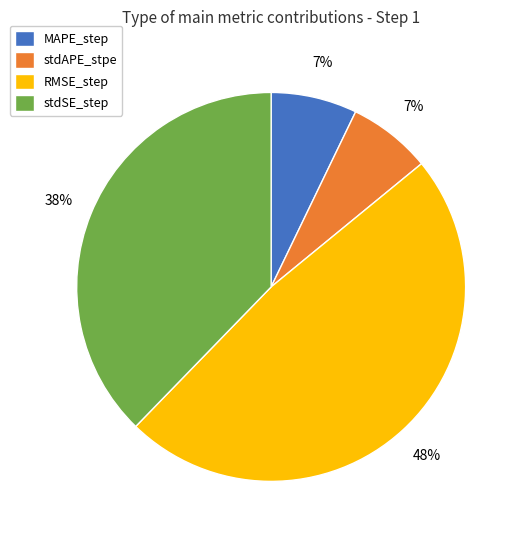

Combined, do RMSE_step and MAPE_step account for over 50%?

Yes